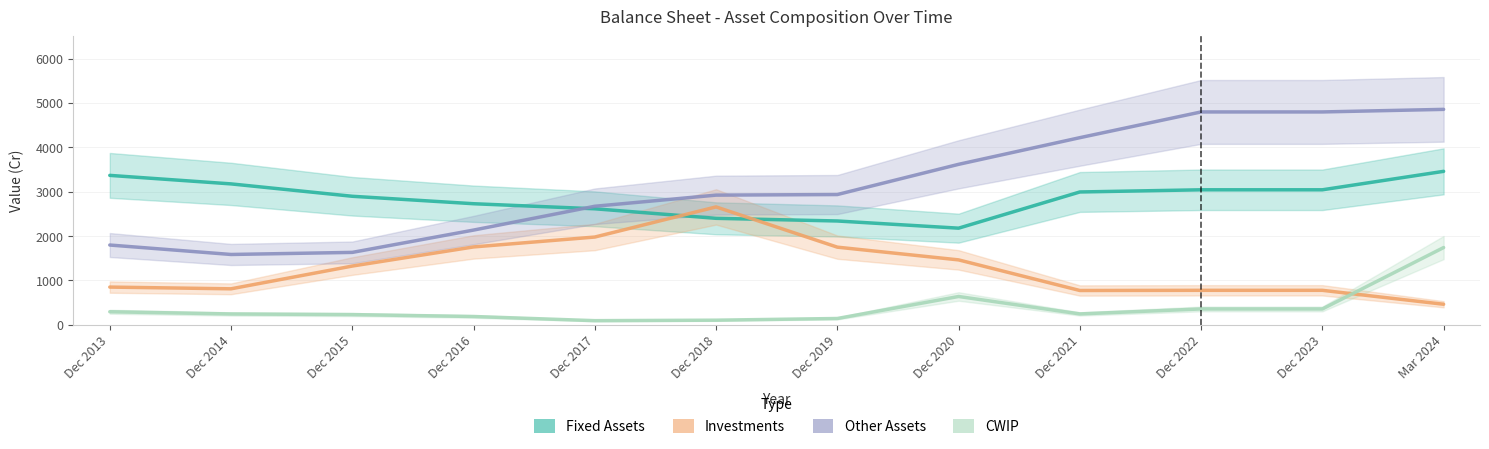

What is the value of the CWIP point at the 12th from the left?

1742